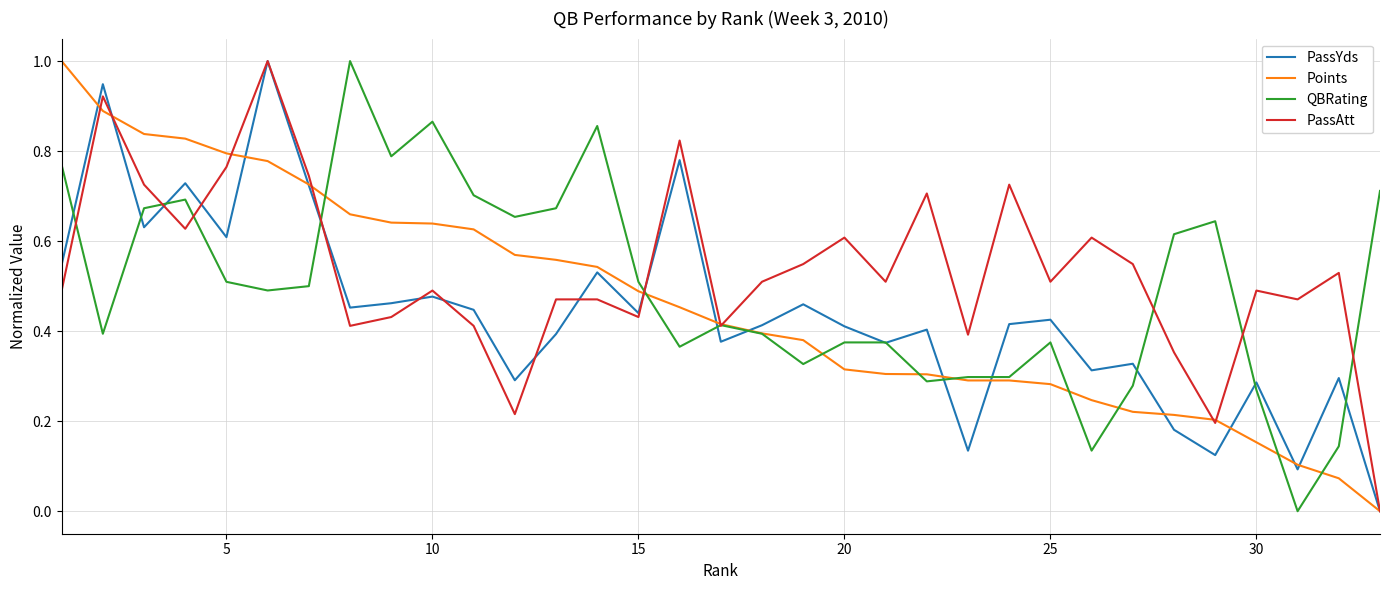

What is the highest value of the PassYds series?

1.0